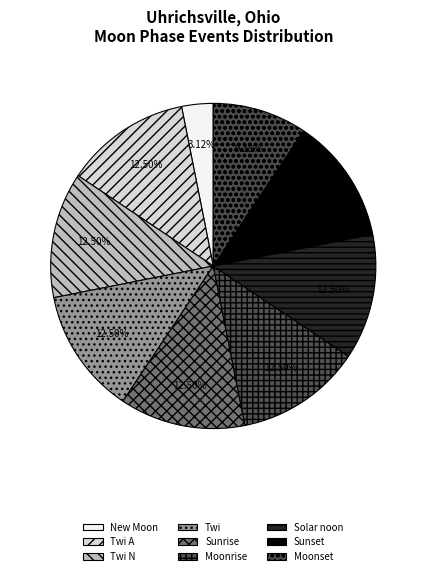

Is there any slice that represents more than half of the pie?

No